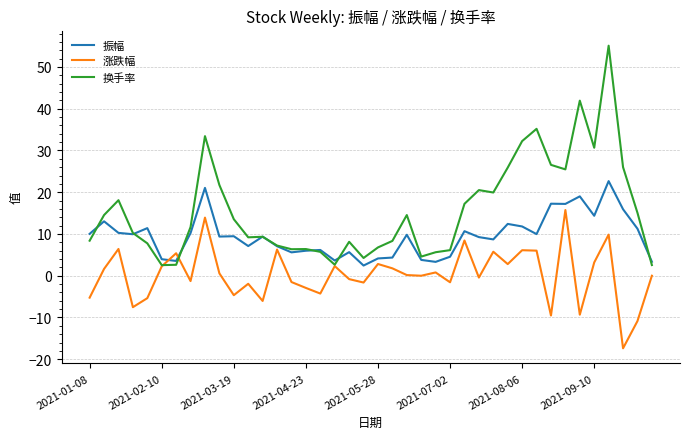

What is the minimum value shown in the chart?

-17.4